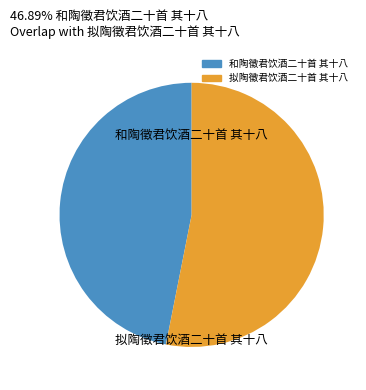

True or false: 和陶徵君饮酒二十首 其十八 accounts for 47% of the total.

True